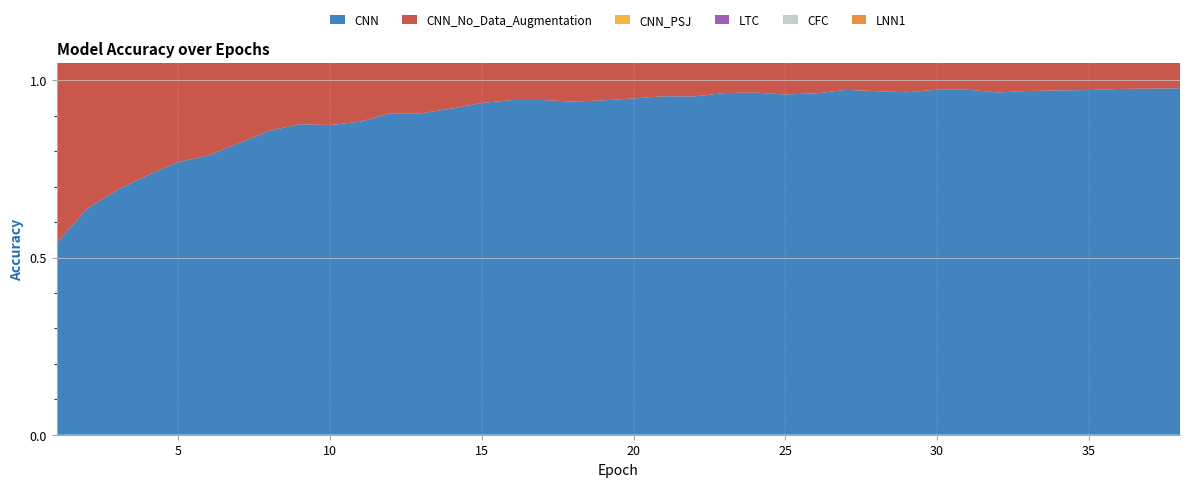

Reading left to right, extract all data points from this chart.

CNN: 1=0.5	2=0.6	3=0.7	4=0.7	5=0.8	6=0.8	7=0.8	8=0.9	9=0.9	10=0.9	11=0.9	12=0.9	13=0.9	14=0.9	15=0.9	16=0.9	17=0.9	18=0.9	19=0.9	20=0.9	21=1.0	22=1.0	23=1.0	24=1.0	25=1.0	26=1.0	27=1.0	28=1.0	29=1.0	30=1.0	31=1.0	32=1.0	33=1.0	34=1.0	35=1.0	36=1.0	37=1.0	38=1.0
CNN_No_Data_Augmentation: 1=0.5	2=0.7	3=0.8	4=0.9	5=0.9	6=0.9	7=1.0	8=1.0	9=1.0	10=1.0	11=1.0	12=1.0	13=1.0	14=1.0	15=1.0	16=1.0	17=1.0	18=1.0	19=1.0	20=1.0	21=1.0	22=1.0	23=1.0	24=1.0	25=1.0	26=1.0	27=1.0	28=1.0	29=1.0	30=1.0	31=1.0	32=1.0	33=1.0	34=1.0	35=1.0	36=1.0	37=1.0	38=1.0
CNN_PSJ: 1=0.5	2=0.6	3=0.7	4=0.8	5=0.8	6=0.9	7=0.9	8=0.9	9=0.9	10=0.9	11=1.0	12=1.0	13=1.0	14=1.0	15=1.0	16=1.0	17=1.0	18=1.0	19=1.0	20=1.0	21=1.0	22=1.0	23=1.0	24=1.0	25=1.0	26=1.0	27=1.0	28=1.0	29=1.0	30=1.0	31=1.0	32=1.0	33=1.0	34=1.0	35=1.0	36=1.0	37=1.0	38=1.0
LTC: 1=0.3	2=0.4	3=0.5	4=0.5	5=0.5	6=0.5	7=0.5	8=0.5	9=0.5	10=0.5	11=0.5	12=0.5	13=0.5	14=0.5	15=0.5	16=0.5	17=0.6	18=0.6	19=0.6	20=0.6	21=0.6	22=0.6	23=0.6	24=0.6	25=0.6	26=0.6	27=0.6	28=0.6	29=0.6	30=0.6	31=0.6	32=0.6	33=0.6	34=0.6	35=0.6	36=0.6	37=0.6	38=0.6
CFC: 1=0.4	2=0.6	3=0.7	4=0.7	5=0.8	6=0.8	7=0.8	8=0.8	9=0.8	10=0.8	11=0.9	12=0.9	13=0.9	14=0.9	15=0.9	16=0.9	17=0.9	18=0.9	19=0.9	20=0.9	21=0.9	22=0.9	23=1.0	24=1.0	25=0.9	26=0.9	27=1.0	28=1.0	29=0.9	30=1.0	31=1.0	32=1.0	33=1.0	34=1.0	35=1.0	36=1.0	37=1.0	38=1.0
LNN1: 1=0.3	2=0.3	3=0.4	4=0.5	5=0.5	6=0.5	7=0.5	8=0.5	9=0.5	10=0.6	11=0.6	12=0.6	13=0.6	14=0.6	15=0.6	16=0.6	17=0.6	18=0.6	19=0.6	20=0.6	21=0.6	22=0.6	23=0.7	24=0.7	25=0.7	26=0.7	27=0.7	28=0.7	29=0.7	30=0.7	31=0.7	32=0.7	33=0.7	34=0.7	35=0.7	36=0.7	37=0.7	38=0.7